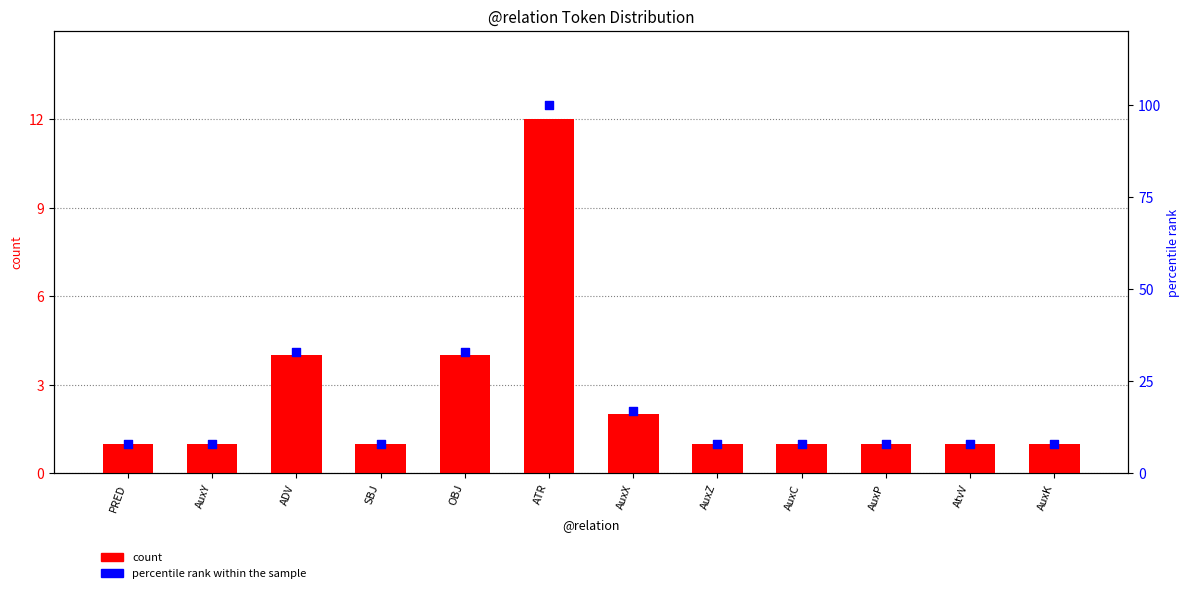

Which series reaches the minimum Y coordinate?

count